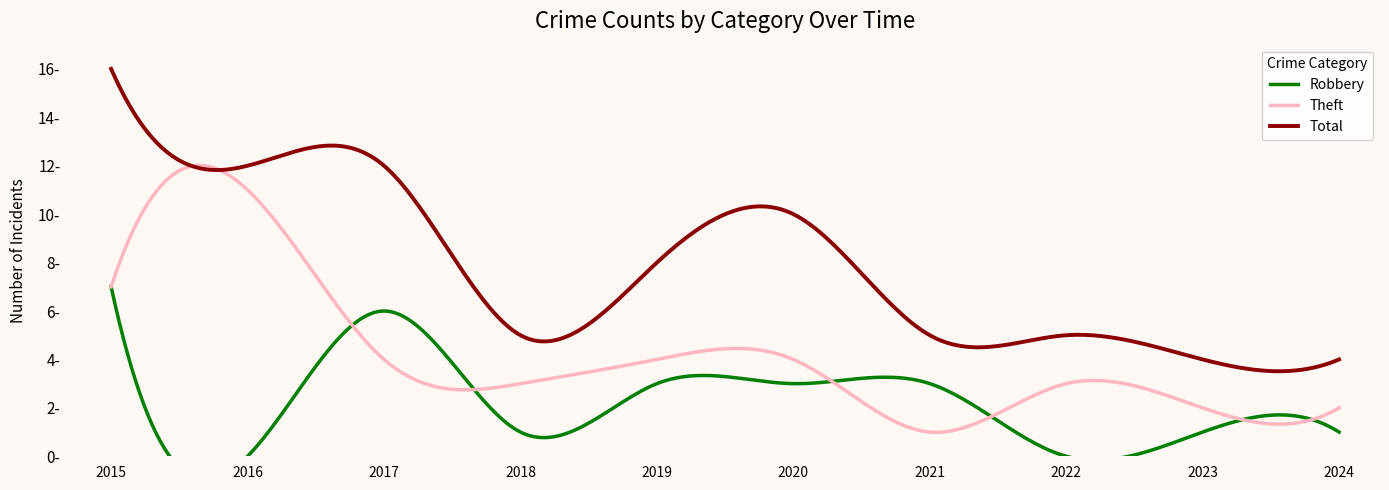

Which has a higher value, 2015 or 2021?

2015